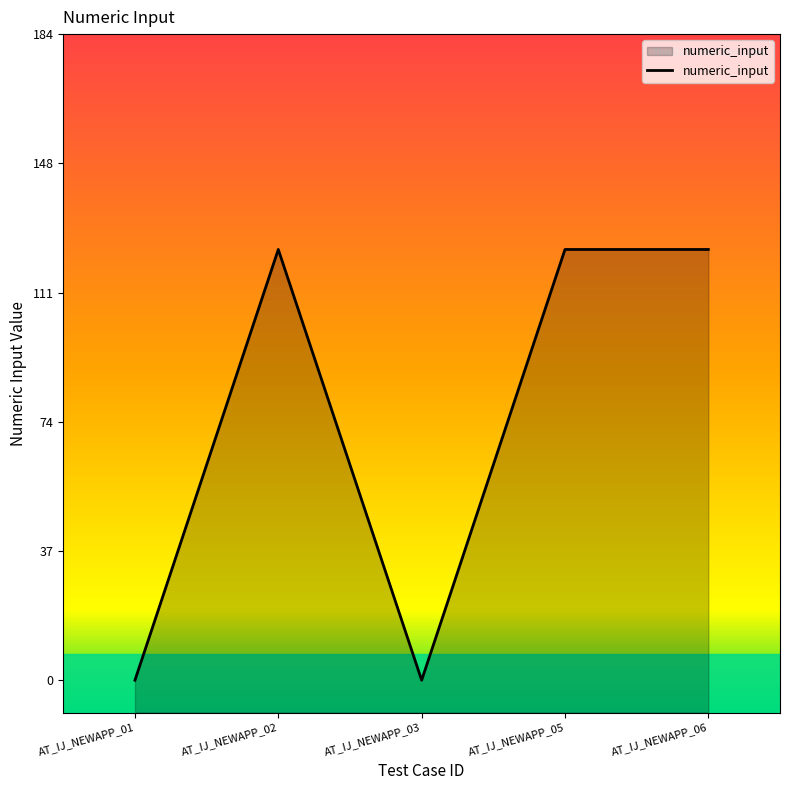

Reading right to left, list all the values displayed in this chart.

123	123	0	123	0